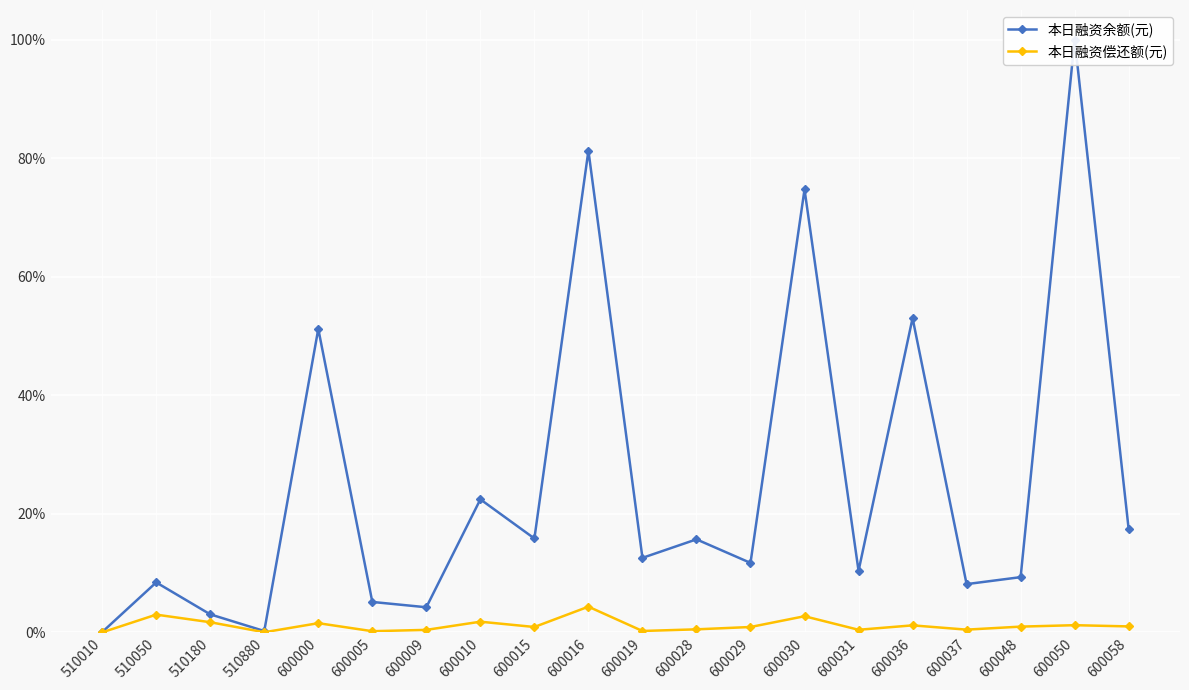

Is it true that 本日融资偿还额(元) equals 0.0 at 600005?

False